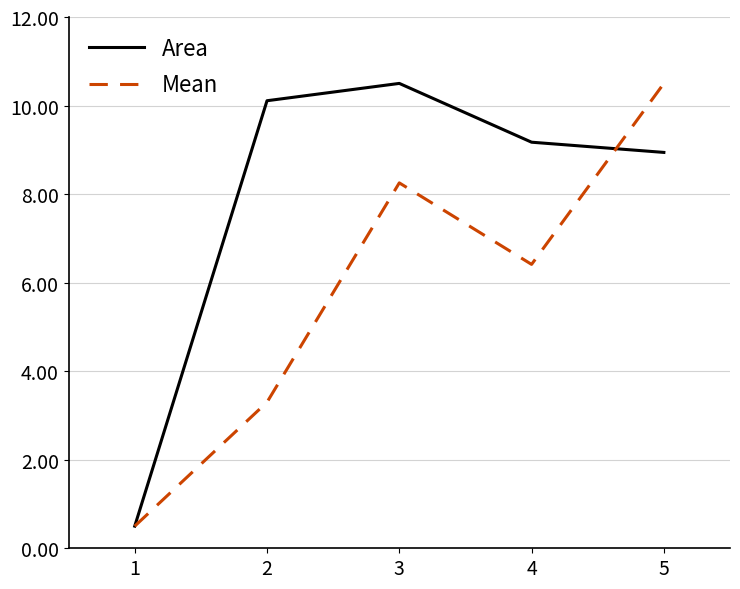

What value does the Area series have at 5?

8.9